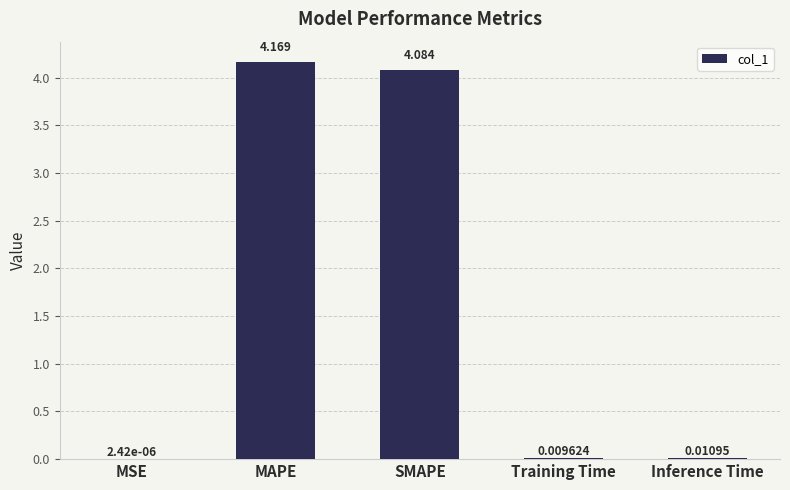

Between MAPE and Training Time, which is larger?

MAPE